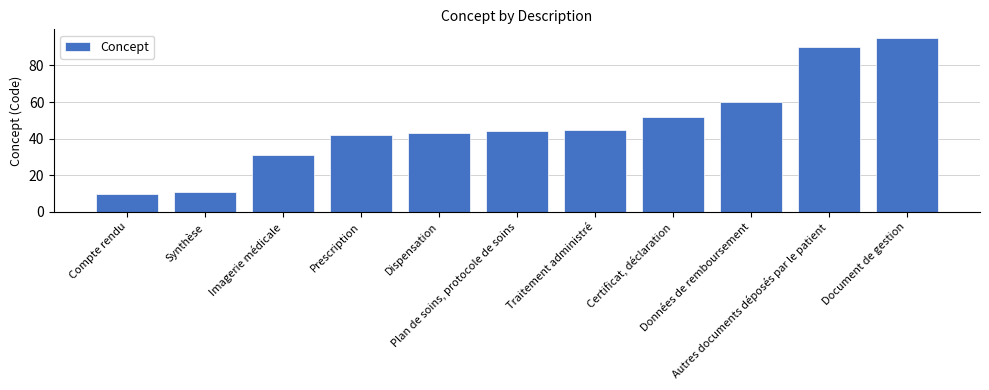

At which category does the chart reach its peak across all series?

Document de gestion